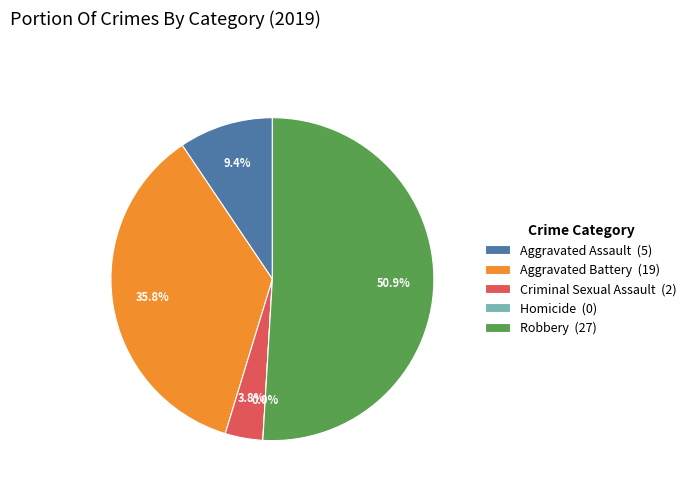

True or false: Aggravated Battery accounts for 36% of the total.

True